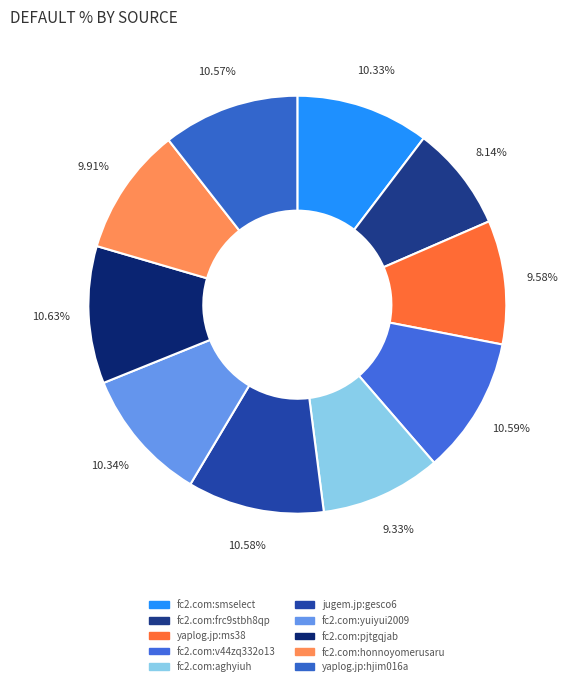

The yaplog.jp:ms38 slice represents 10% of the pie. True or false?

True